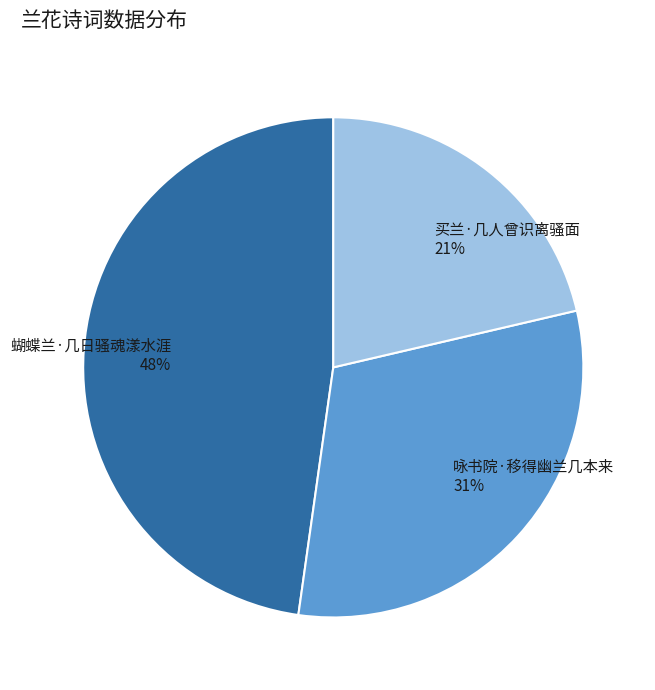

Count the number of slices in the pie.

3